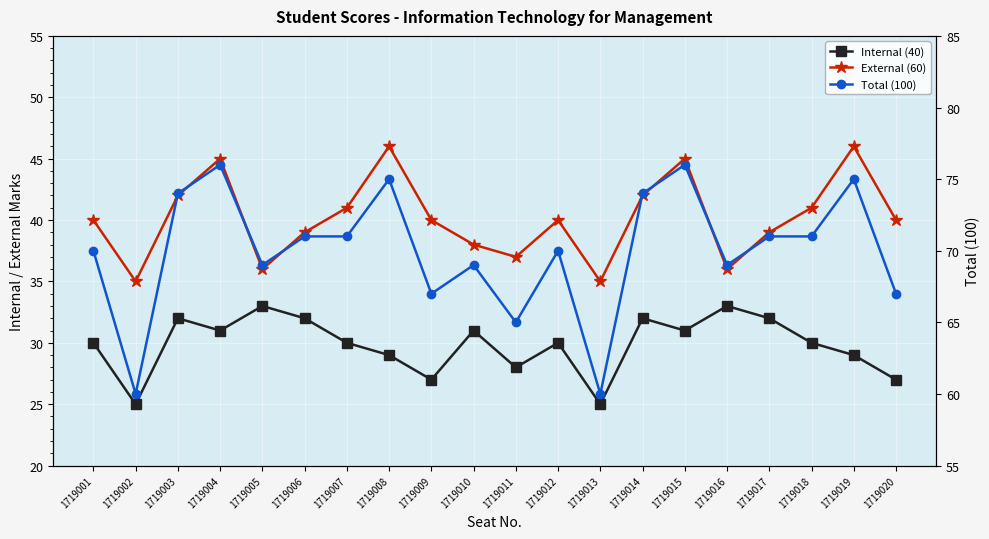

What is the sum of the Internal (40) values at 1719018 and 1719017?

62